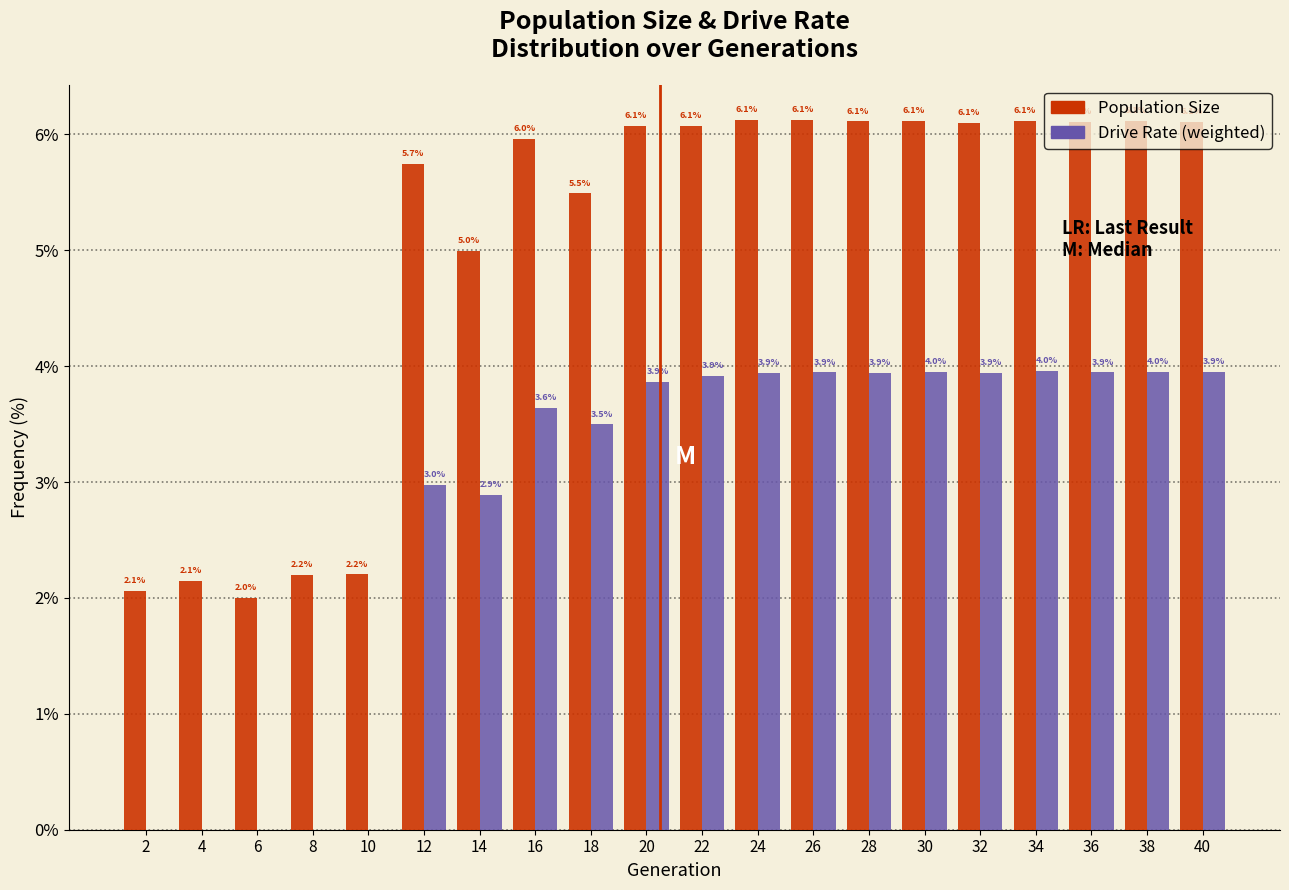

Is the value of Population Size at 6 greater than the value of Drive Rate (weighted) at 6?

Yes